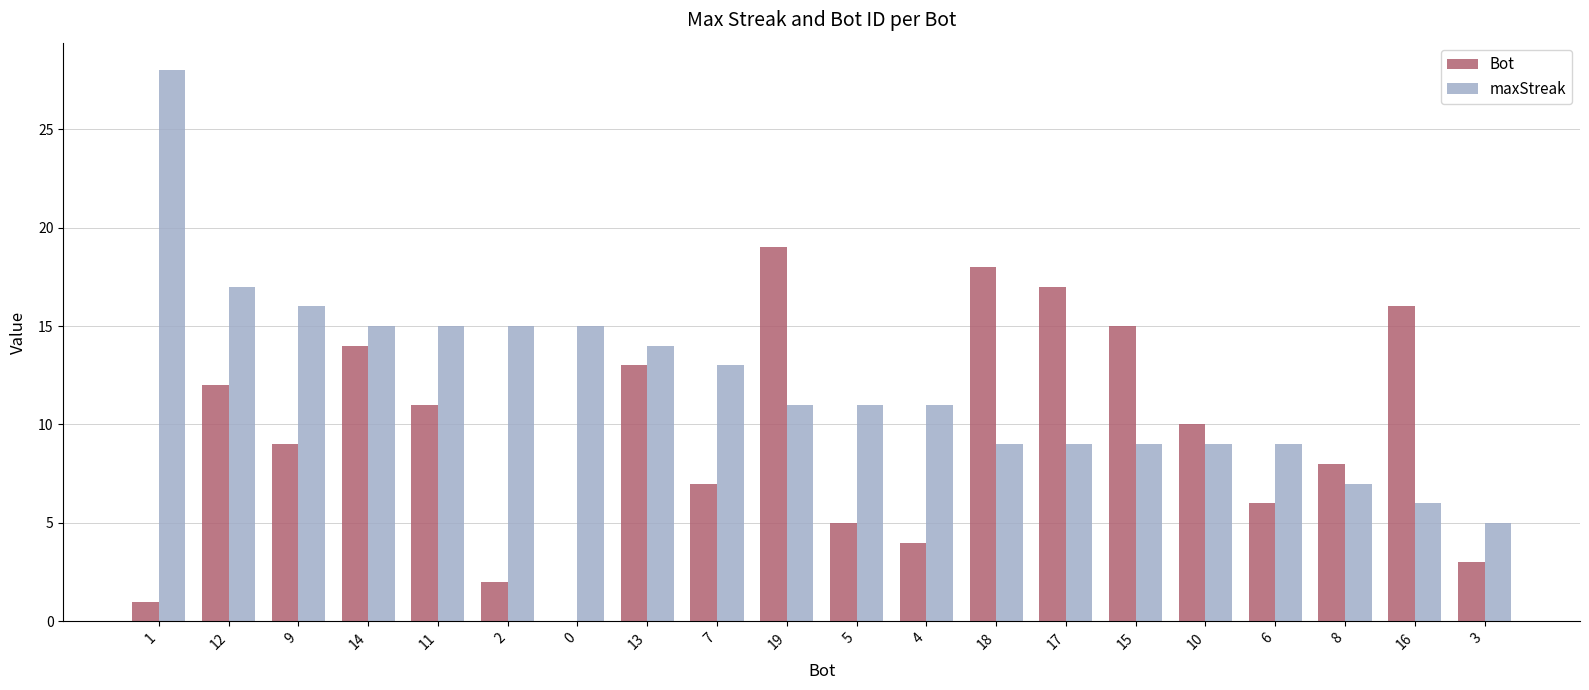

What are all the series names shown in the legend?

Bot, maxStreak